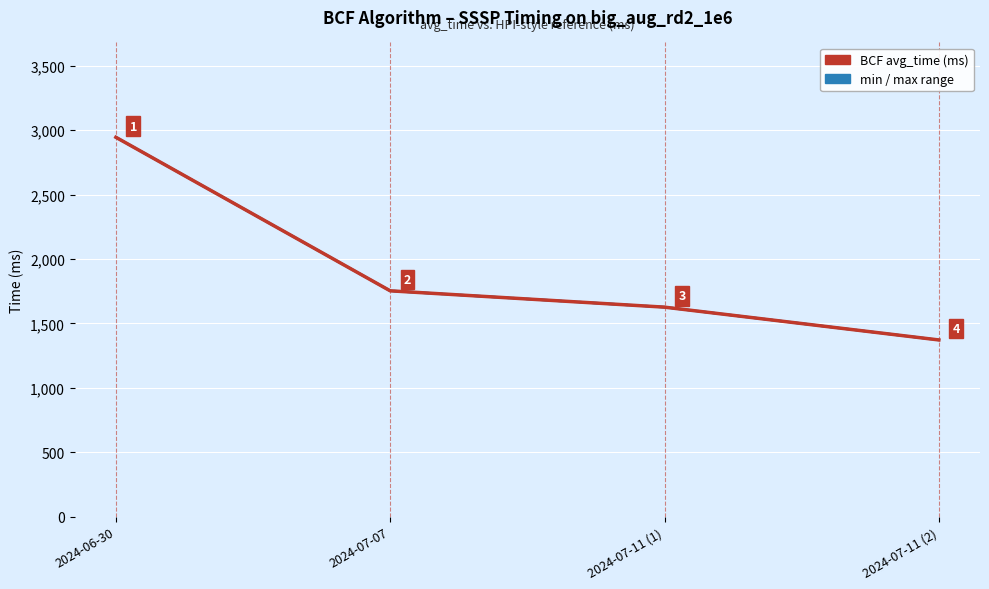

True or false: BCF avg_time (ms) has more than 1 points higher than both neighbors.

False